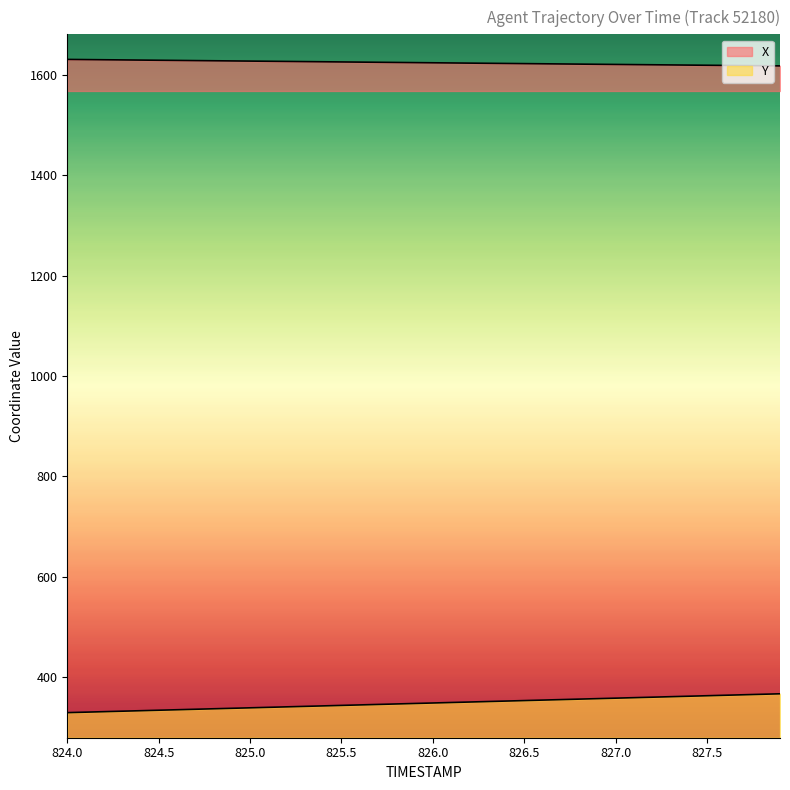

How many lines are shown in the chart?

2